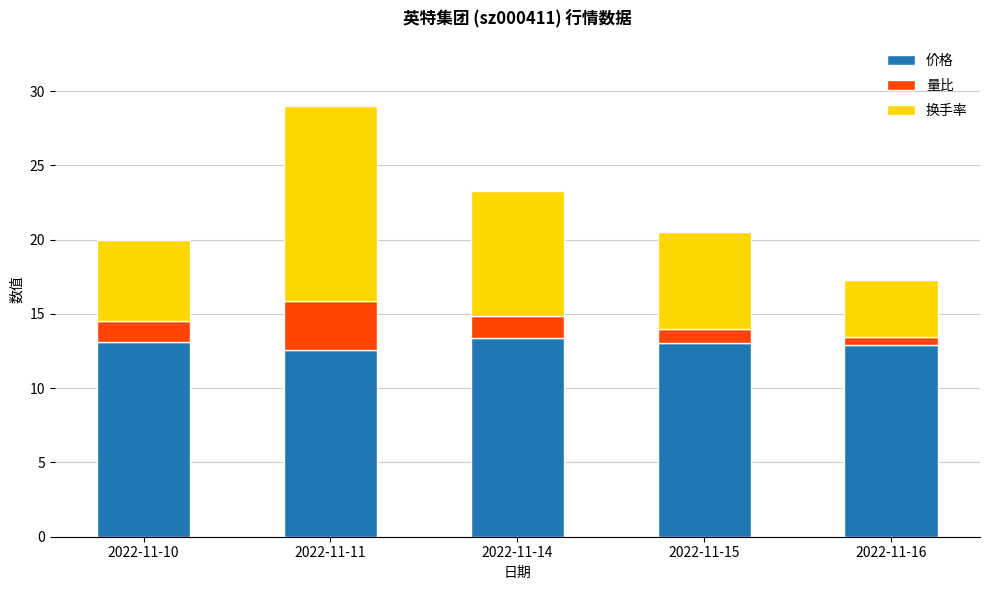

What is the highest value of the 价格 series?

13.4